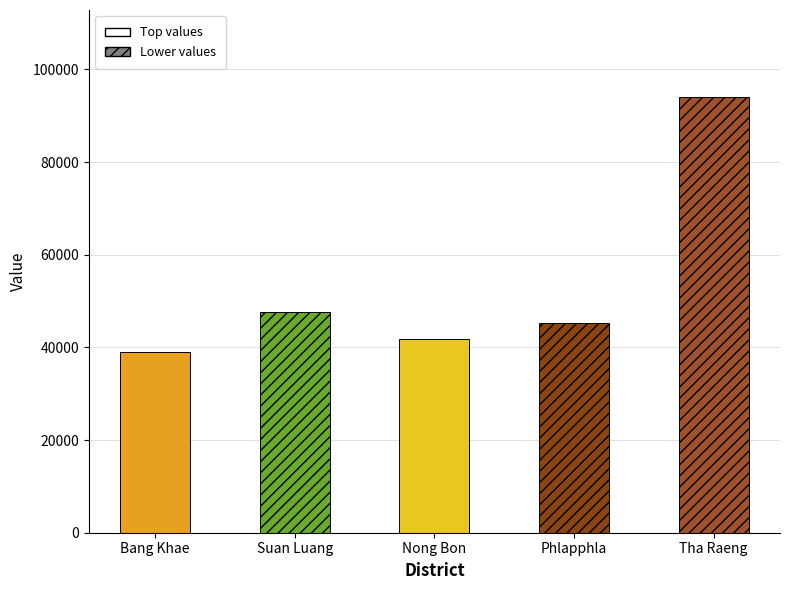

How many bars are there in total?

5